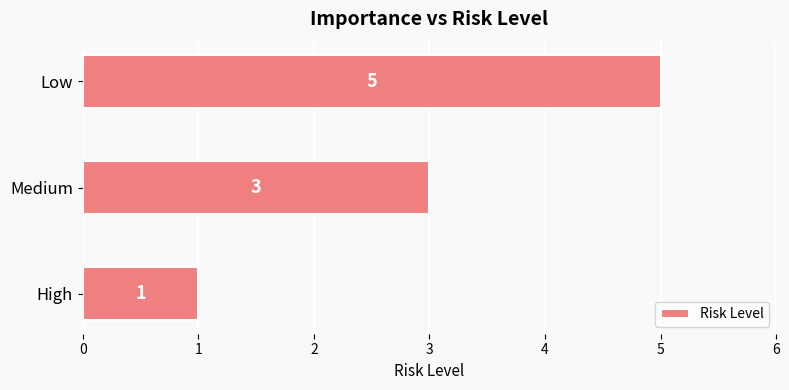

Rank the categories by value from highest to lowest.

Low, Medium, High